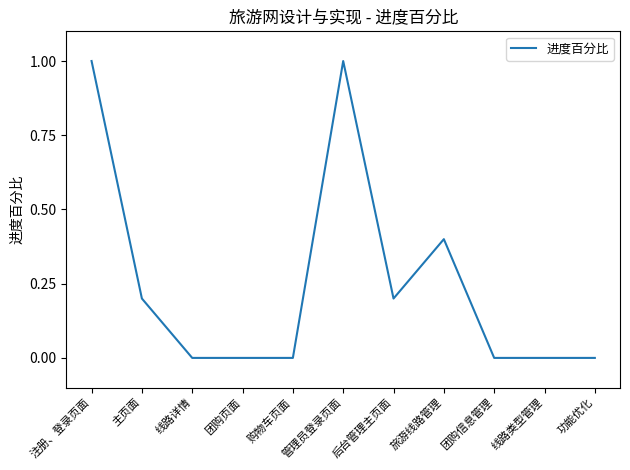

True or false: the data shows 0.2 at 后台管理主页面.

True